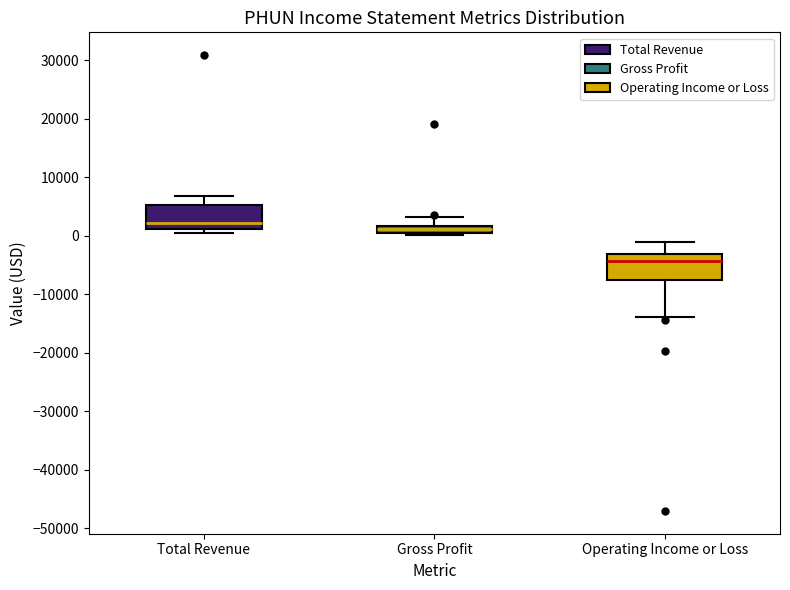

Which box's median line is the highest?

Total Revenue